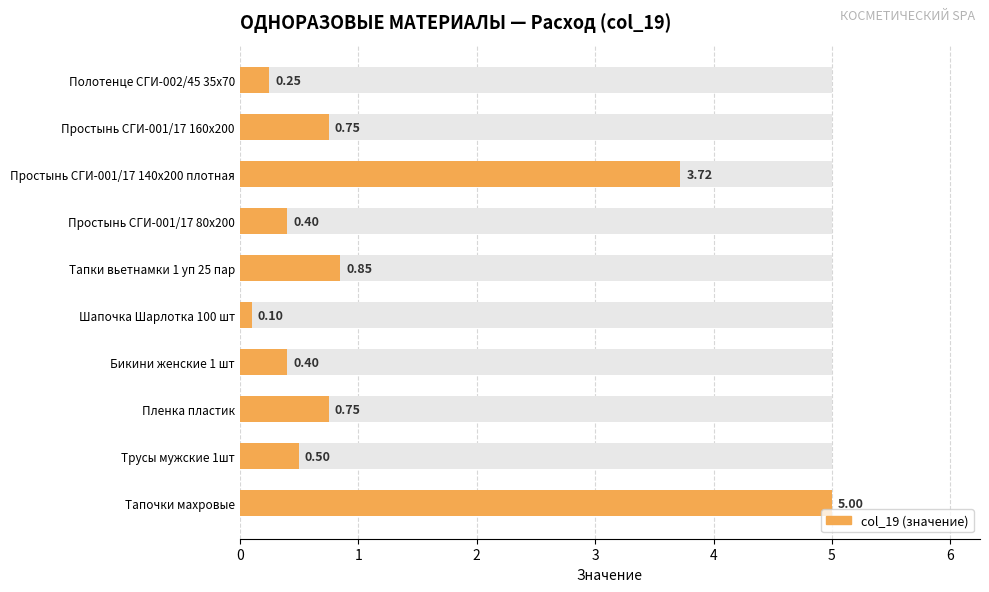

Rank the categories by value from lowest to highest.

Шапочка Шарлотка 100 шт, Полотенце СГИ-002/45 35х70, Простынь СГИ-001/17 80х200, Бикини женские 1 шт, Трусы мужские 1шт, Простынь СГИ-001/17 160х200, Пленка пластик, Тапки вьетнамки 1 уп 25 пар, Простынь СГИ-001/17 140х200 плотная, Тапочки махровые